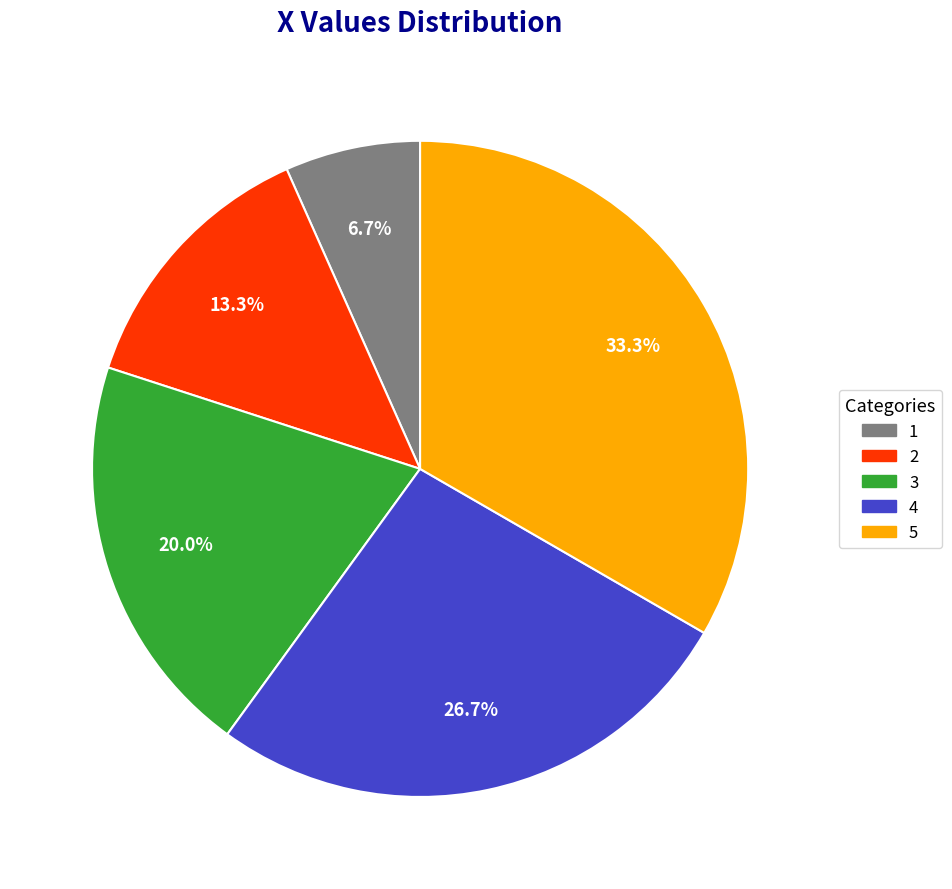

Rank the categories by value from highest to lowest.

5, 4, 3, 2, 1